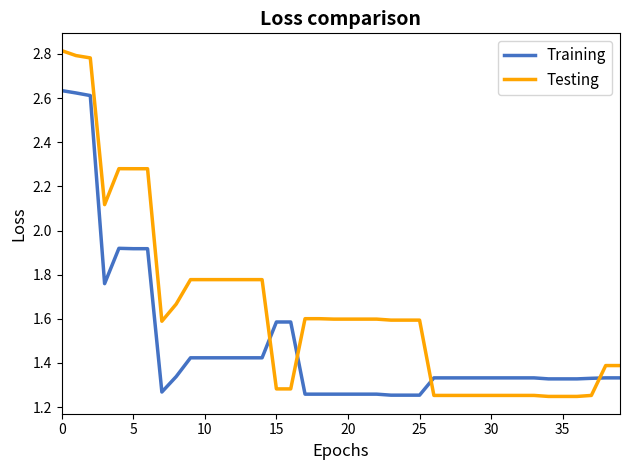

Rank the series by their average value, from lowest to highest.

Training, Testing